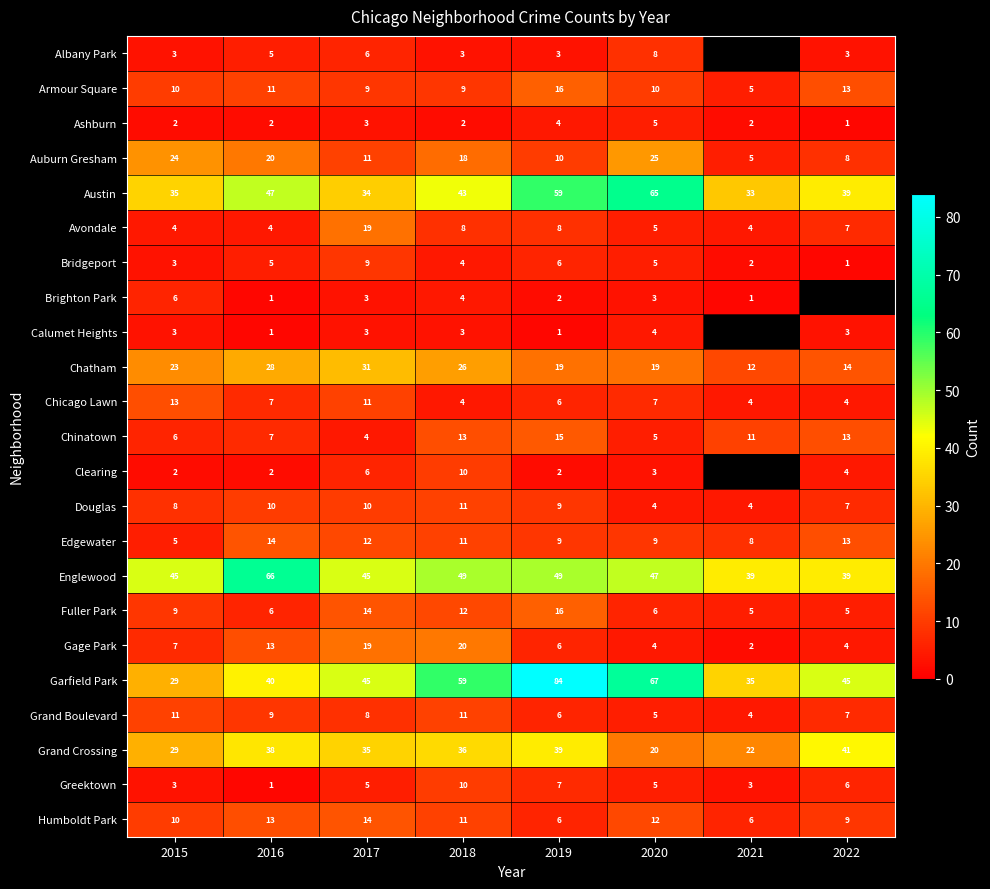

The Avondale series shows 13 at 2019. True or false?

False